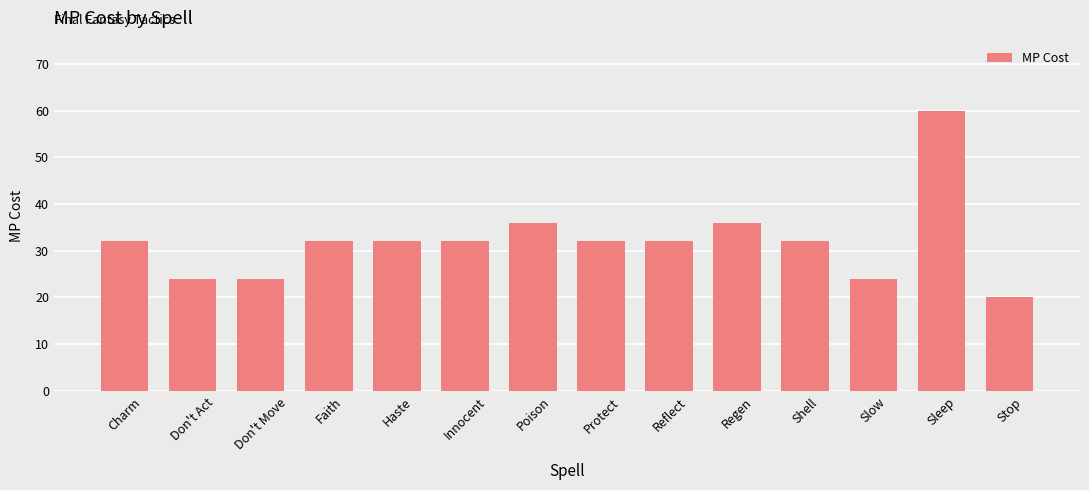

Reading left to right, transcribe all the data shown in this chart.

Charm=32	Don't Act=24	Don't Move=24	Faith=32	Haste=32	Innocent=32	Poison=36	Protect=32	Reflect=32	Regen=36	Shell=32	Slow=24	Sleep=60	Stop=20